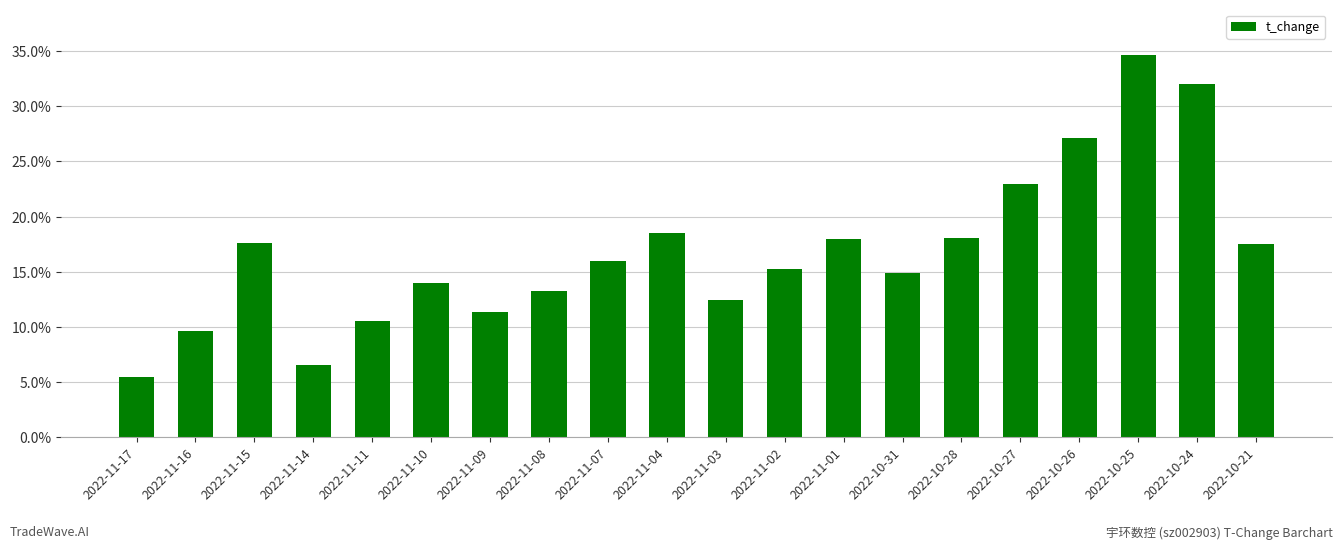

What is the difference between the values at 2022-10-31 and 2022-11-09?

3.6